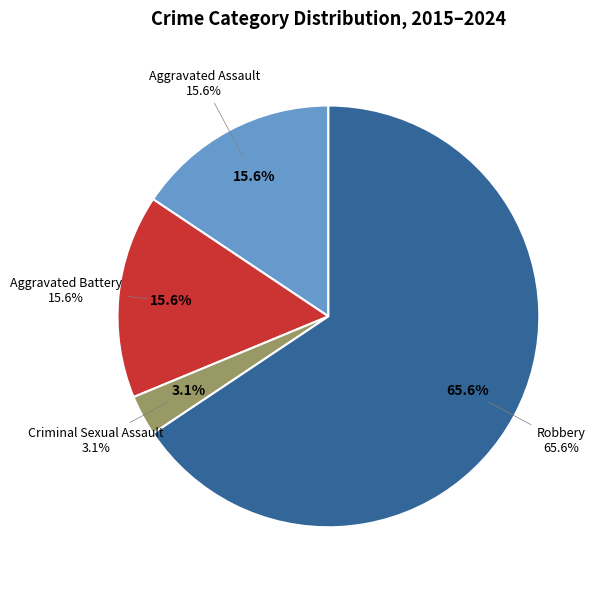

Between Aggravated Battery and Robbery, which is larger?

Robbery